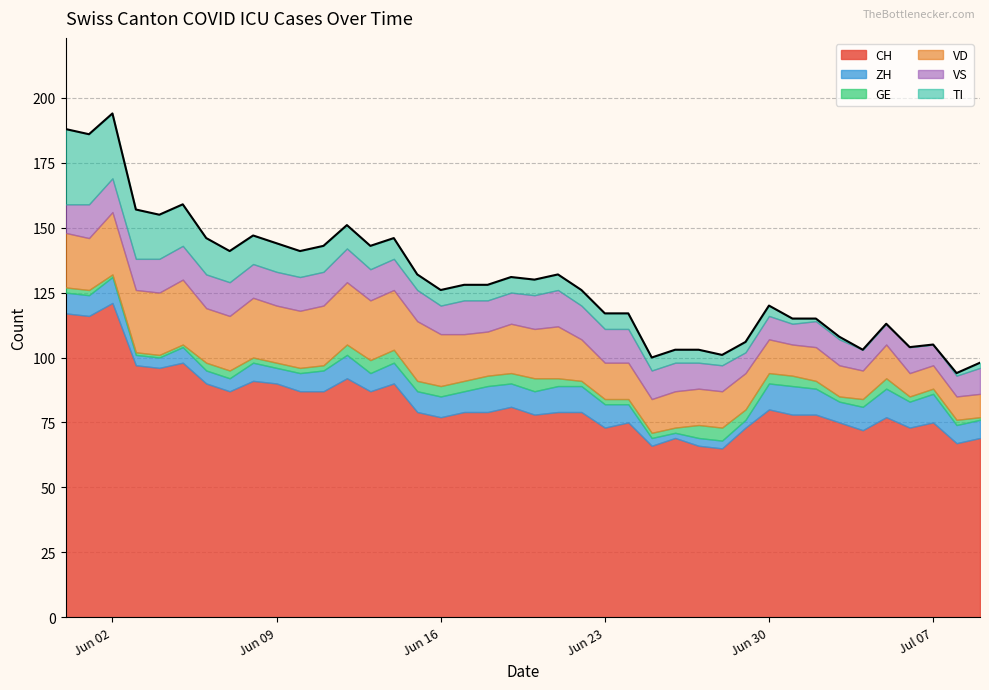

The value of CH at Jun 02 is 191. True or false?

False